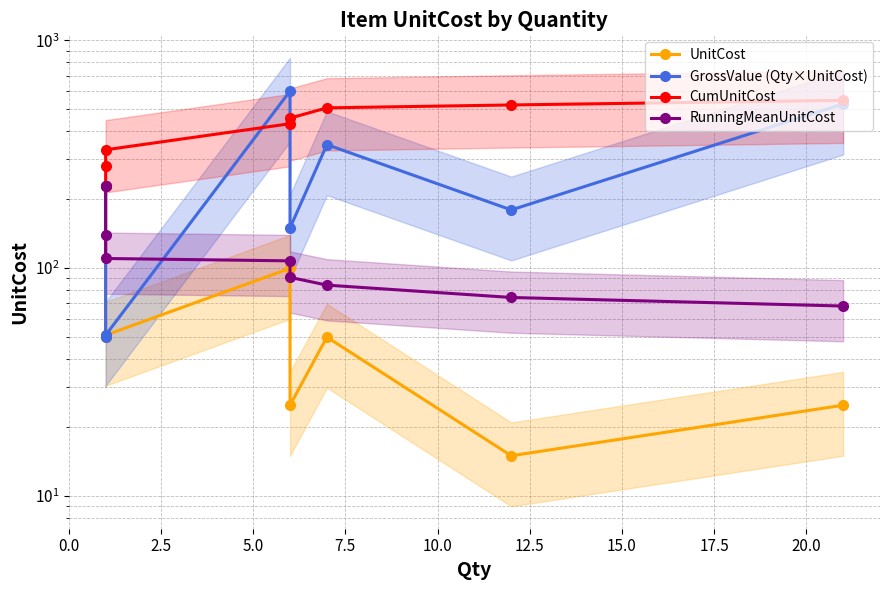

What position from the left is 10.0?

5